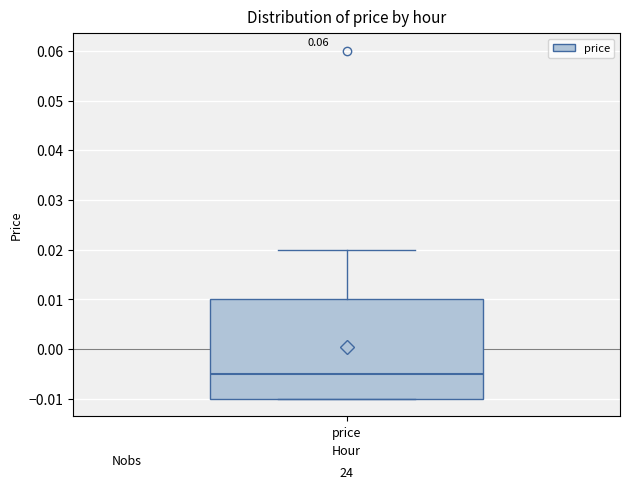

Where does the upper whisker of the box for price end on the y-axis? The values are not printed on the chart, so give them approximately, as read against the axis.

0.020